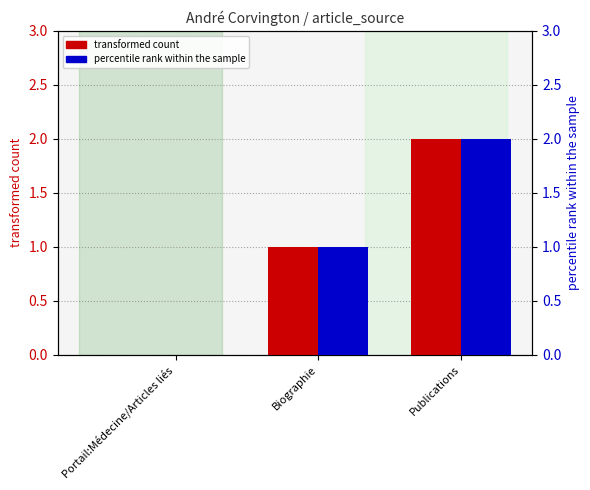

Rank the categories by transformed count value from lowest to highest.

Portail:Médecine/Articles liés, Biographie, Publications